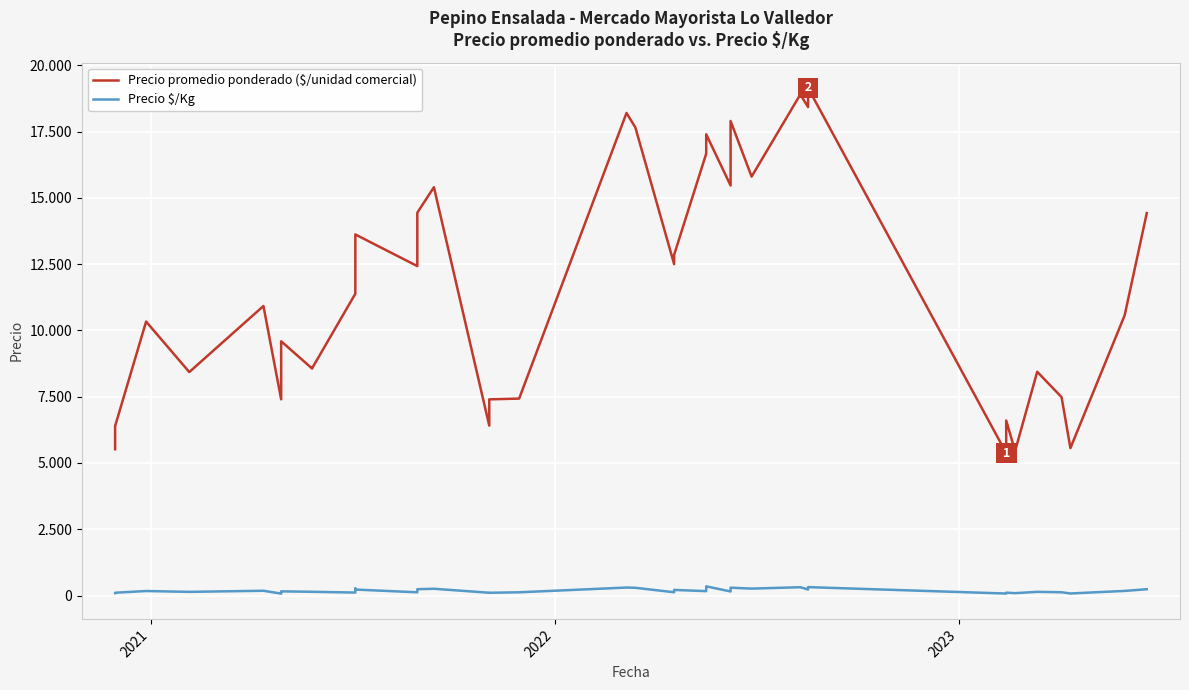

How many values in the Precio $/Kg series are below 155?

19